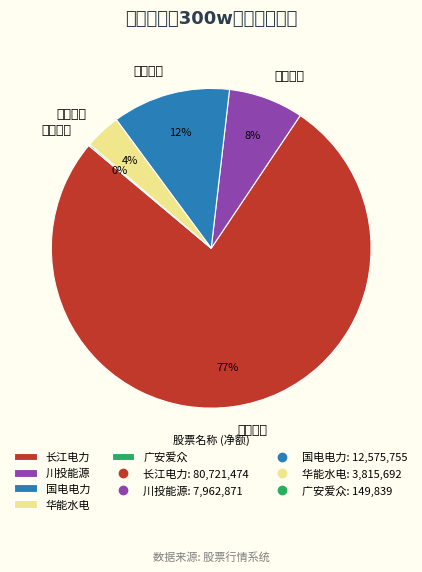

Is it true that 国电电力 is 19% of the pie?

False